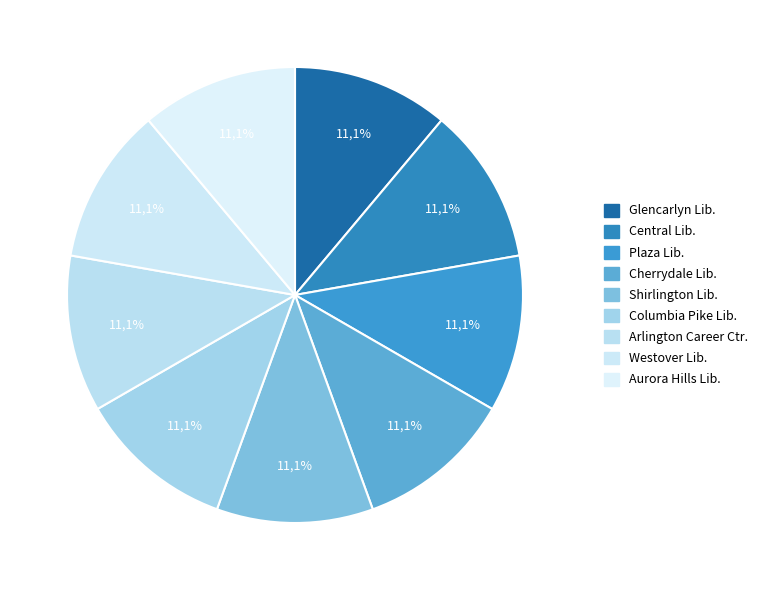

Which slice is the largest?

Cherrydale Library